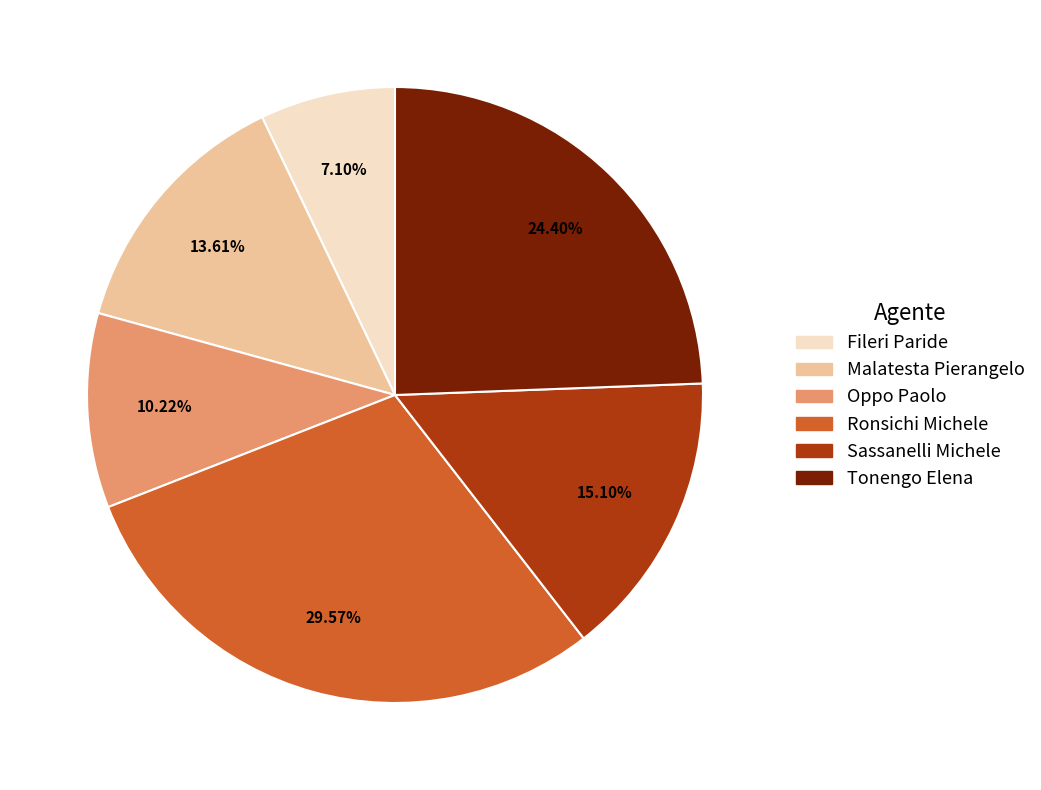

Combined, do Oppo Paolo and Fileri Paride account for over 50%?

No